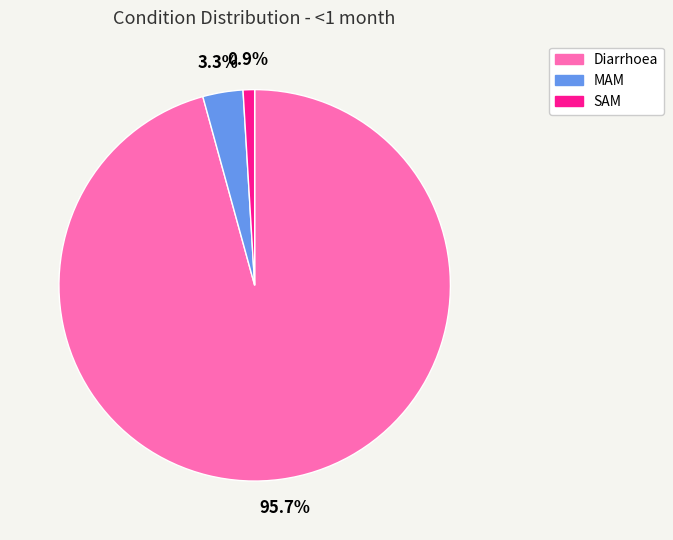

How much of the chart is everything except MAM?

96.7%